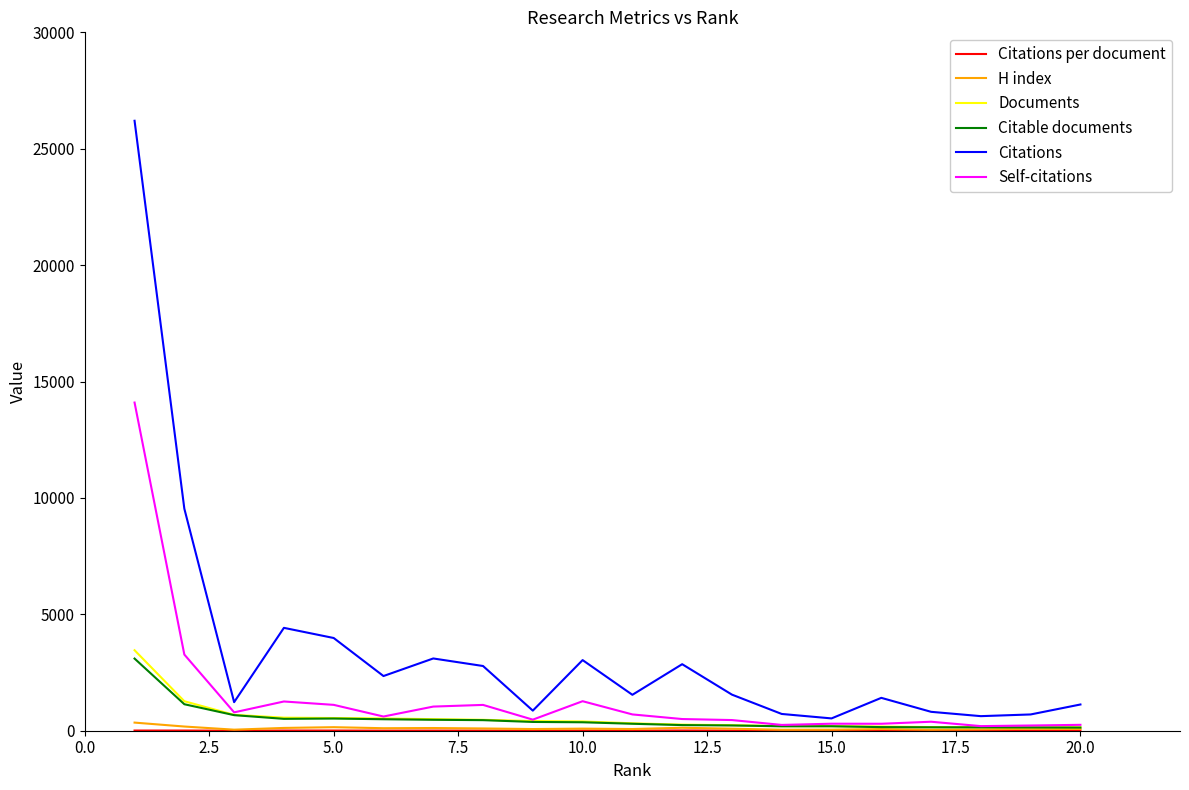

Which series has the largest range (max minus min)?

Citations